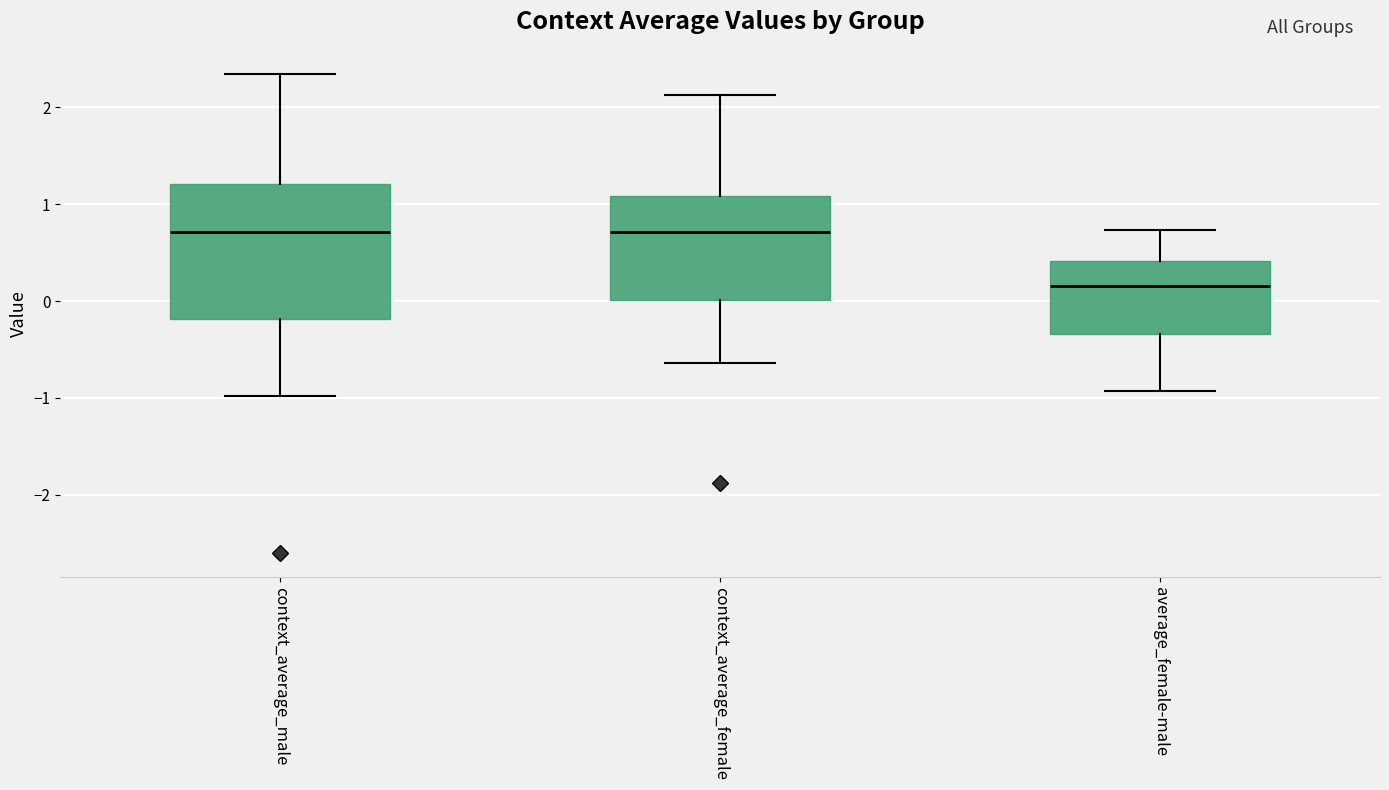

Reading left to right, read every box against the y-axis: the position of its median line, the range the box covers, and the ends of its whiskers. The values are not printed on the chart, so give them approximately, as read against the axis.

context_average_male: median 0.7, box -0.2 to 1.2, whiskers -1.0 to 2.3
context_average_female: median 0.7, box 0.0 to 1.1, whiskers -0.6 to 2.1
average_female-male: median 0.2, box -0.3 to 0.4, whiskers -0.9 to 0.7